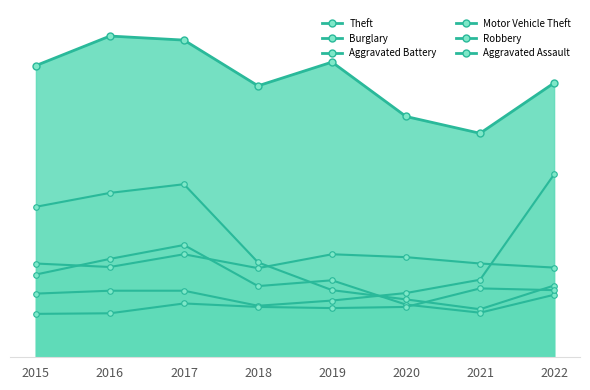

The Motor Vehicle Theft series shows 193 at 2015. True or false?

False